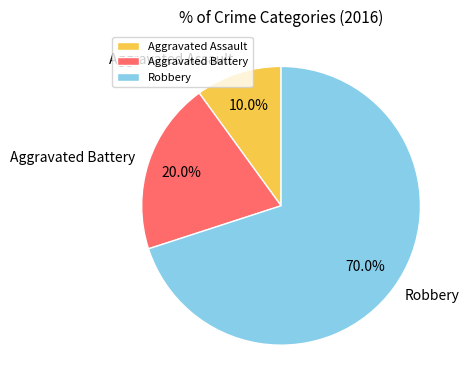

To the nearest percent, what portion does Aggravated Battery represent?

20%